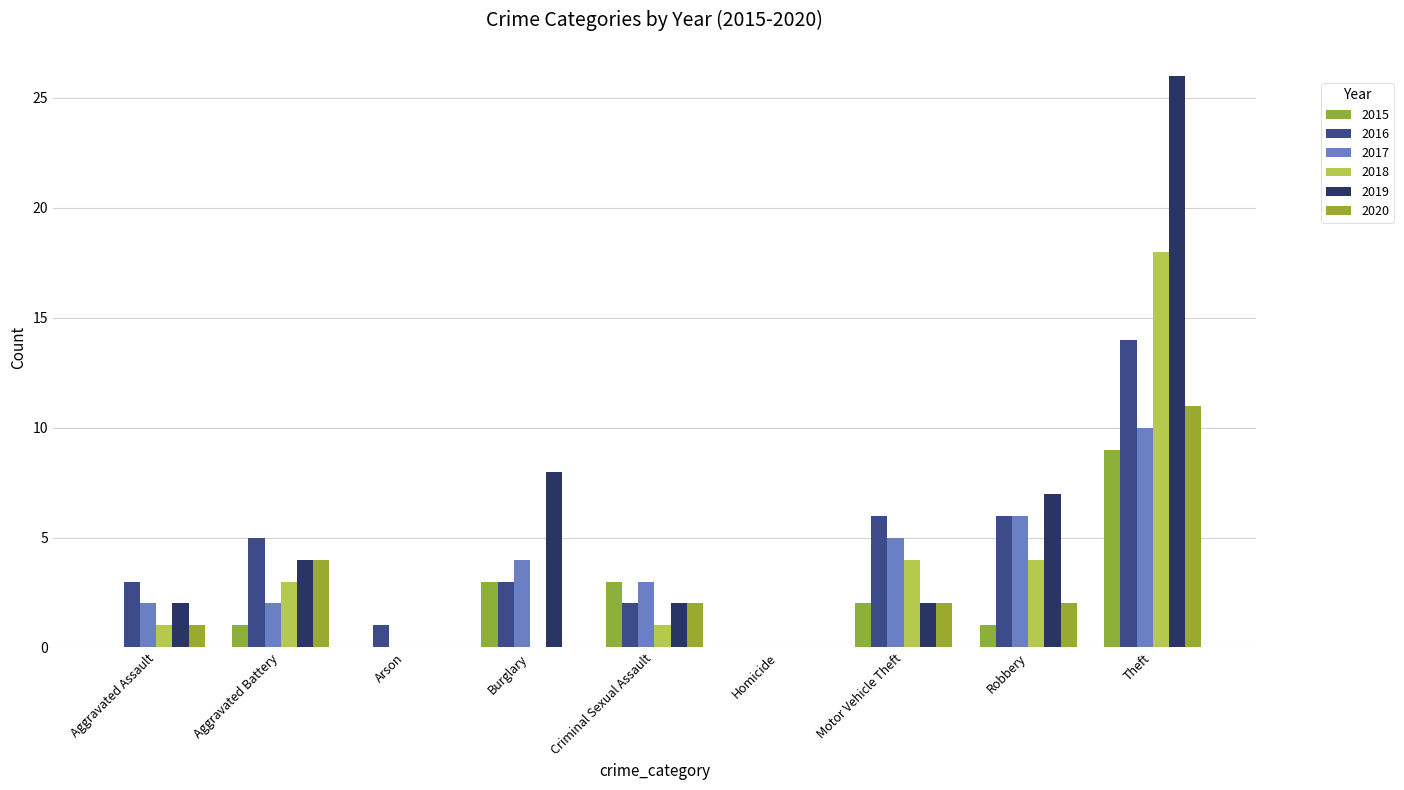

What is the label of the 6th bar from the right?

Burglary